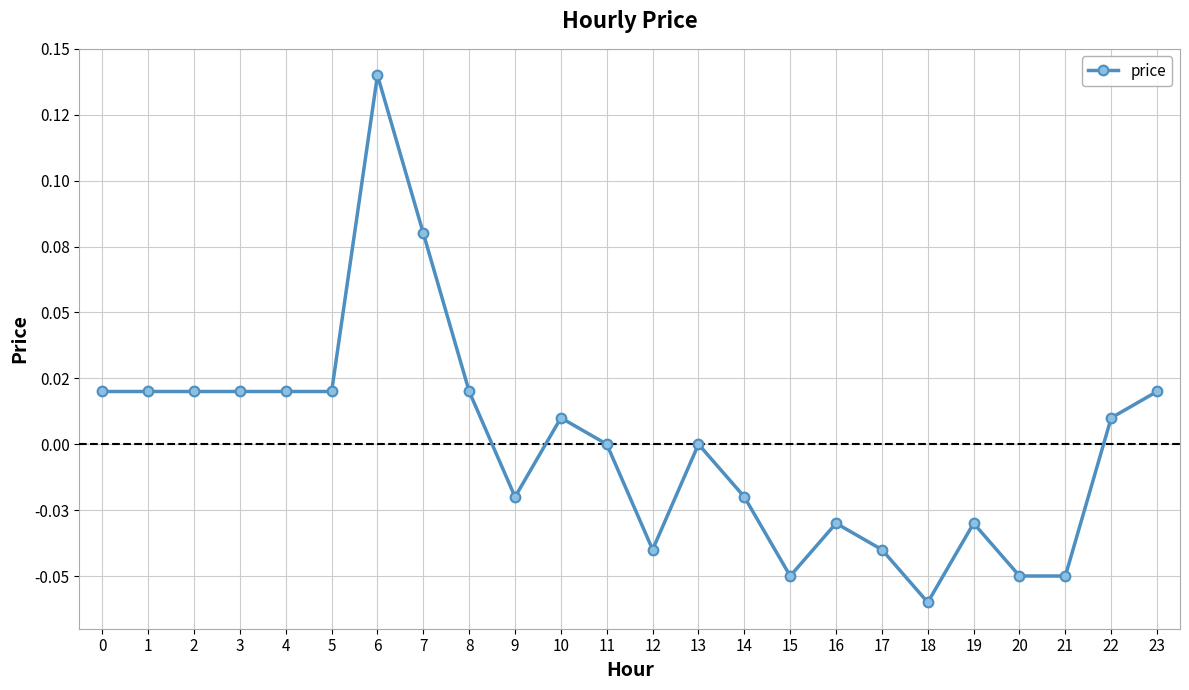

Is this an area chart (filled region under the line)?

No